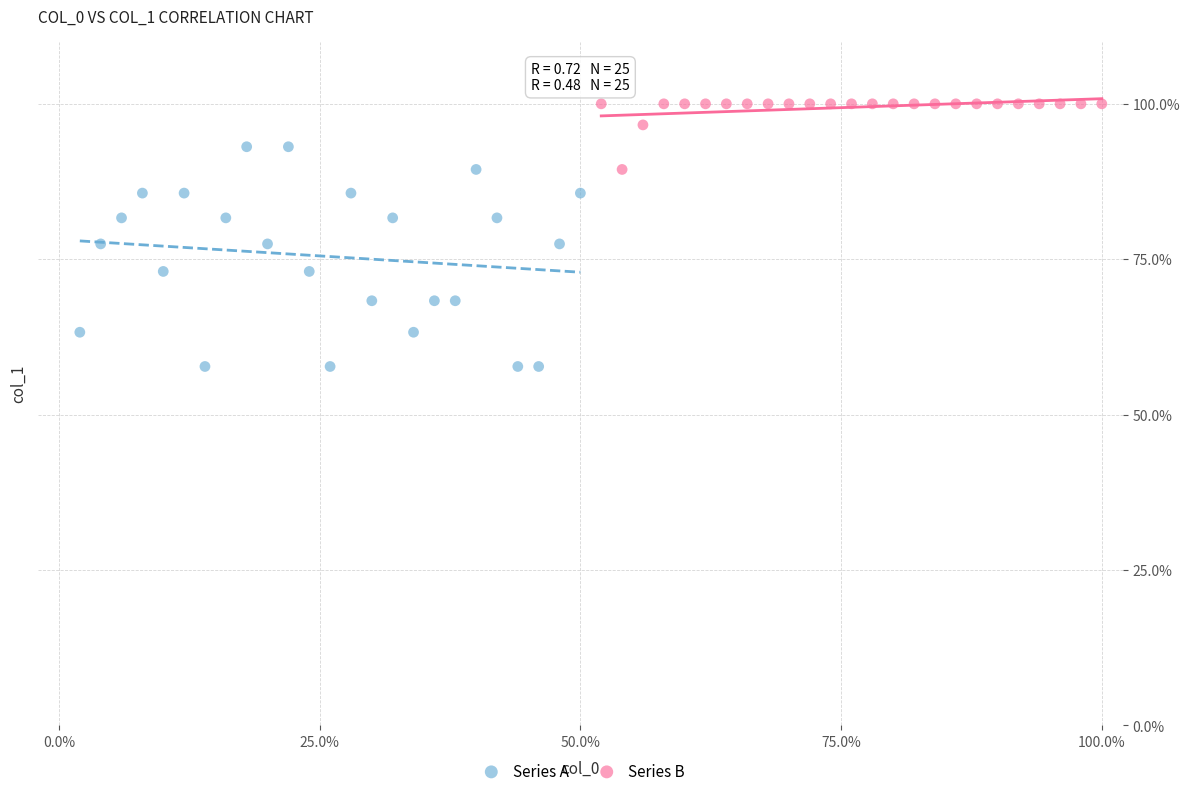

Which series has the largest Y range (max minus min)?

Series A